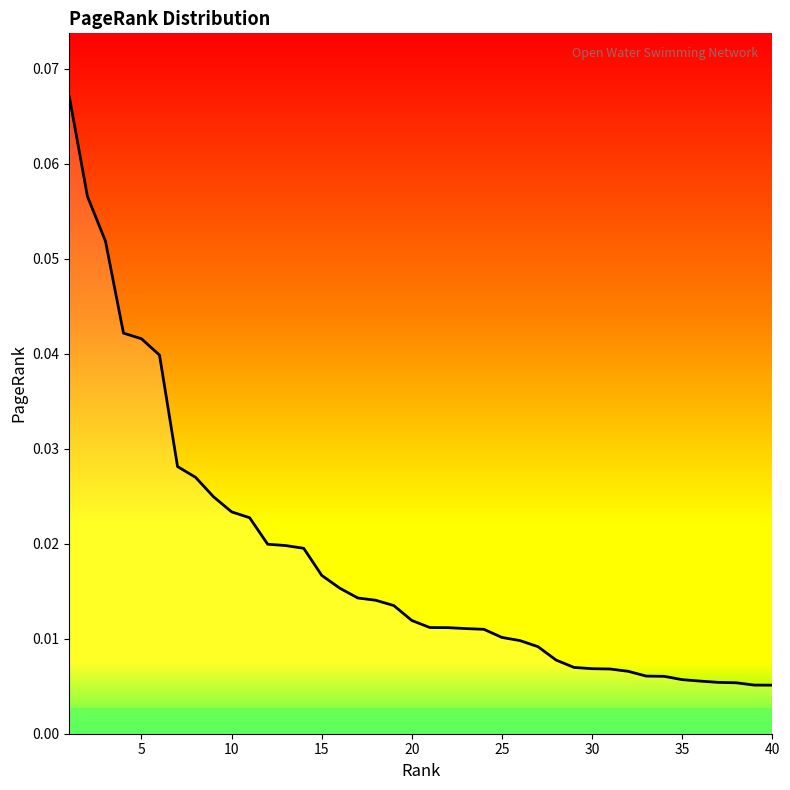

What is the greatest value displayed?

0.1